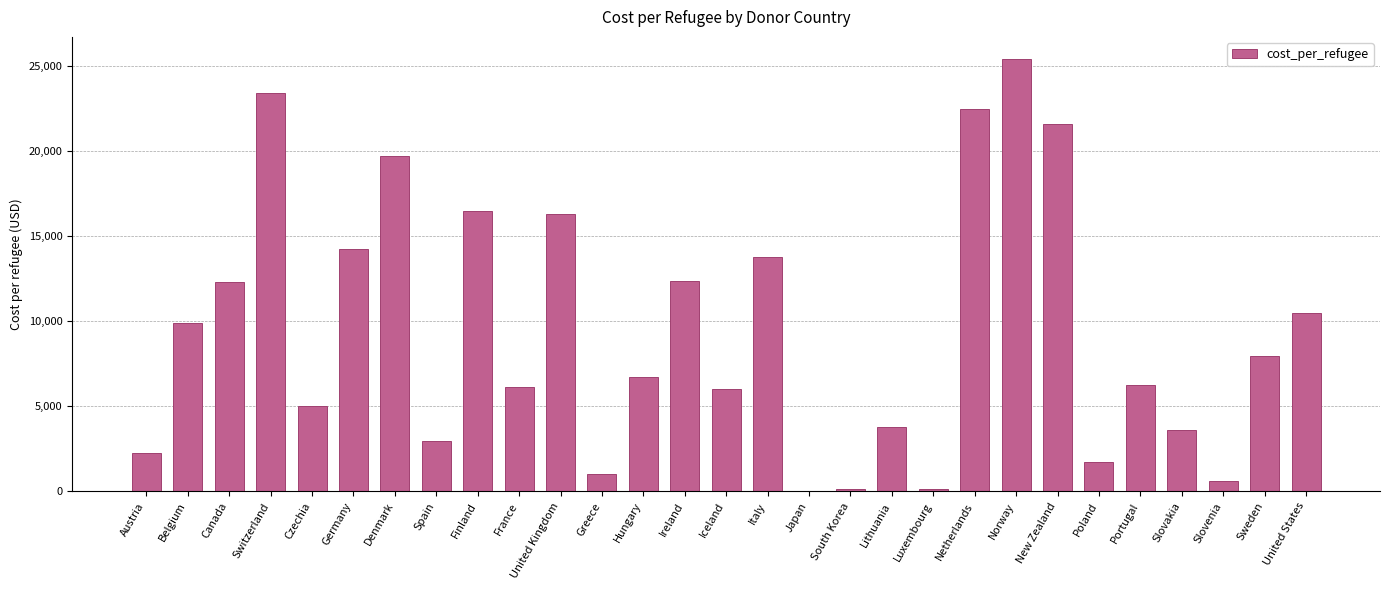

Are the bars horizontal?

No